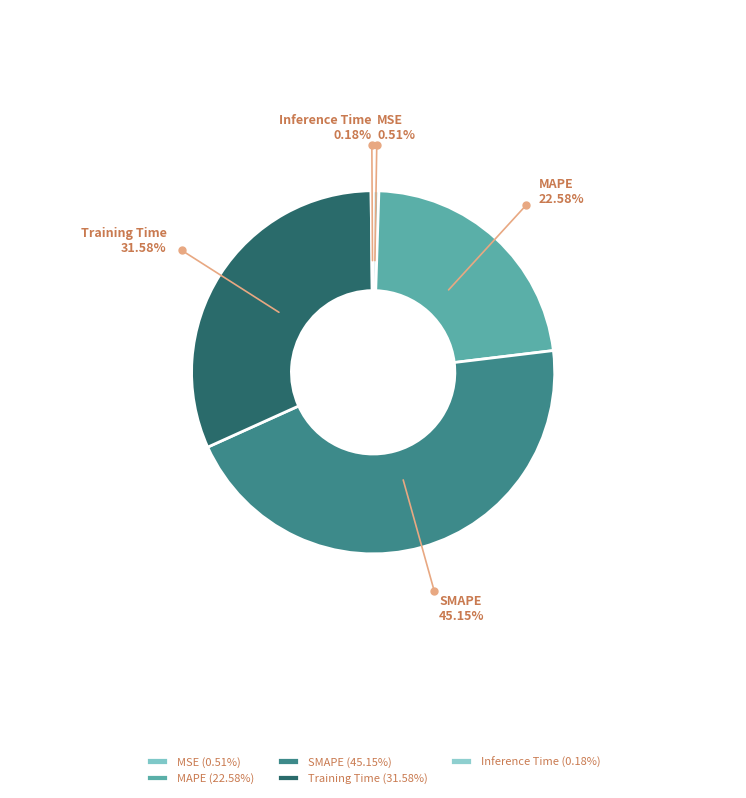

To the nearest percent, what is the average slice percentage?

20%